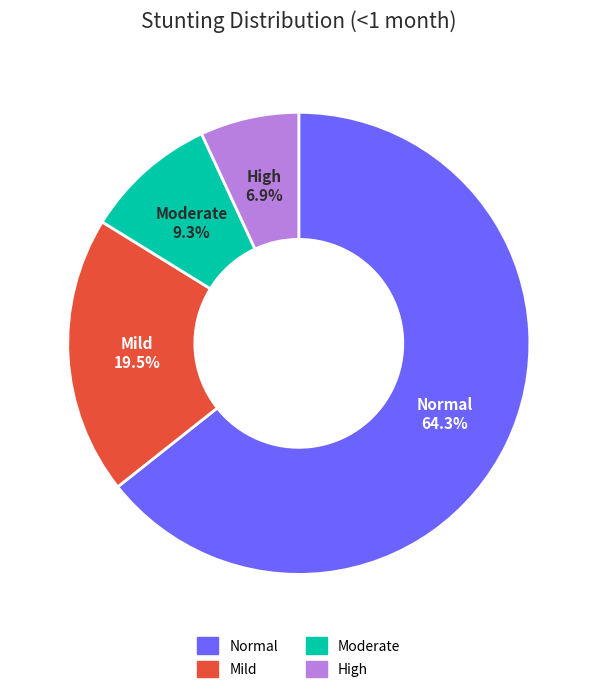

Does any single category account for the majority?

Yes